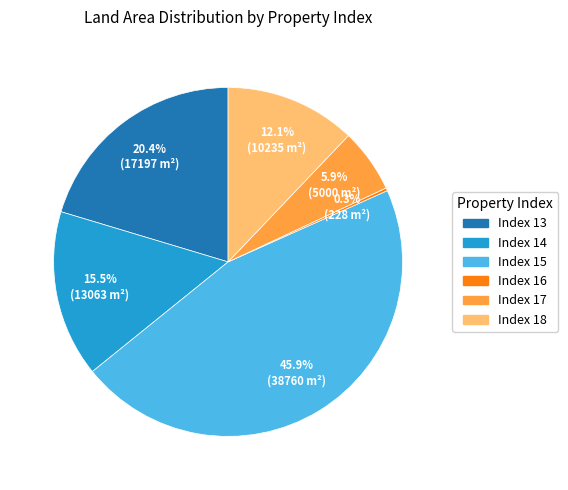

Does any single category account for the majority?

No